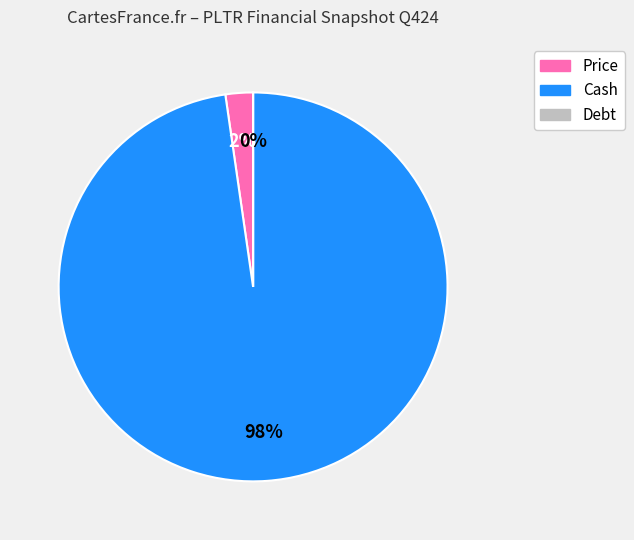

Do Cash and Price together represent more than half of the pie?

Yes